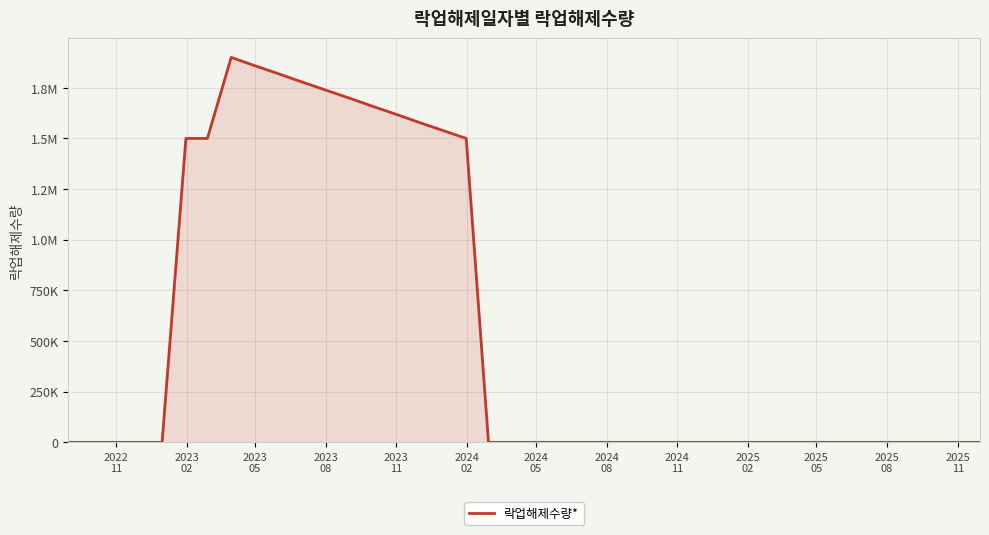

Does the chart have visible grid lines?

Yes